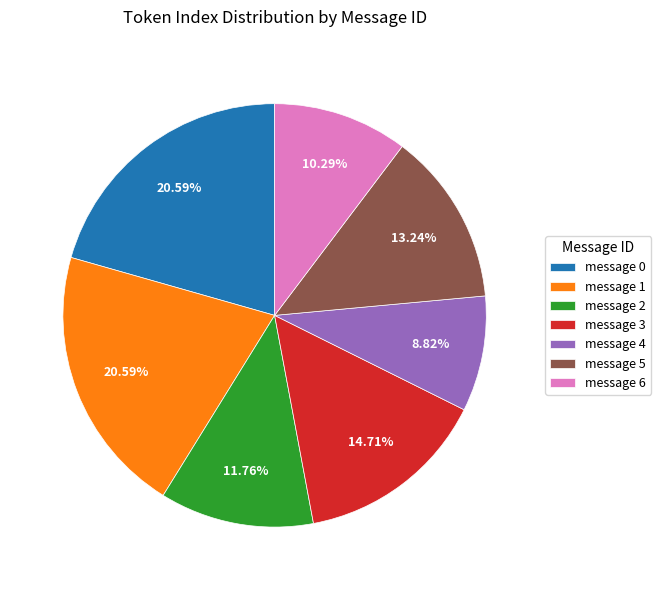

The message 6 slice represents 10% of the pie. True or false?

True